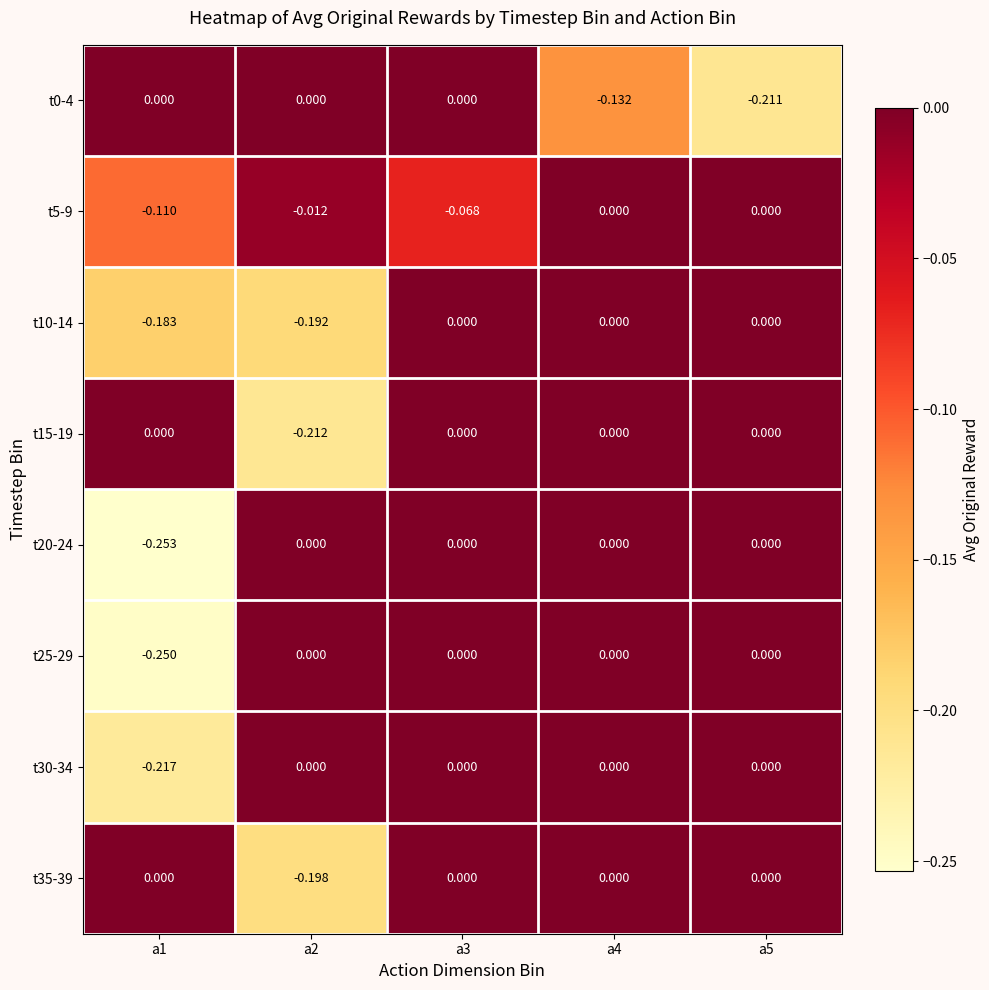

Reading right to left, what are all the values shown in this chart?

t0-4: a5=-0.2	a4=-0.1	a3=0.0	a2=0.0	a1=0.0
t5-9: a5=0.0	a4=0.0	a3=-0.1	a2=-0.0	a1=-0.1
t10-14: a5=0.0	a4=0.0	a3=0.0	a2=-0.2	a1=-0.2
t15-19: a5=0.0	a4=0.0	a3=0.0	a2=-0.2	a1=0.0
t20-24: a5=0.0	a4=0.0	a3=0.0	a2=0.0	a1=-0.3
t25-29: a5=0.0	a4=0.0	a3=0.0	a2=0.0	a1=-0.2
t30-34: a5=0.0	a4=0.0	a3=0.0	a2=0.0	a1=-0.2
t35-39: a5=0.0	a4=0.0	a3=0.0	a2=-0.2	a1=0.0